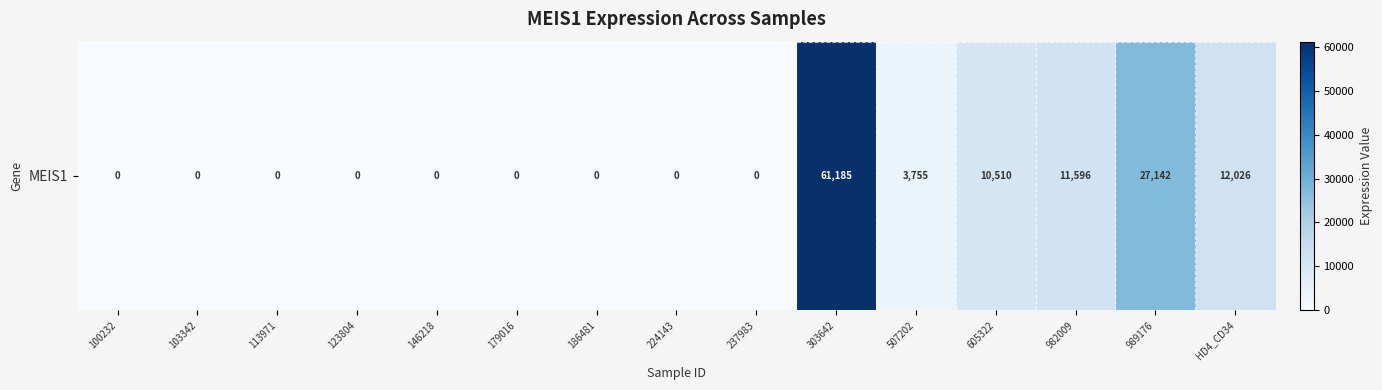

Which label corresponds to the smallest value in the chart?

100232